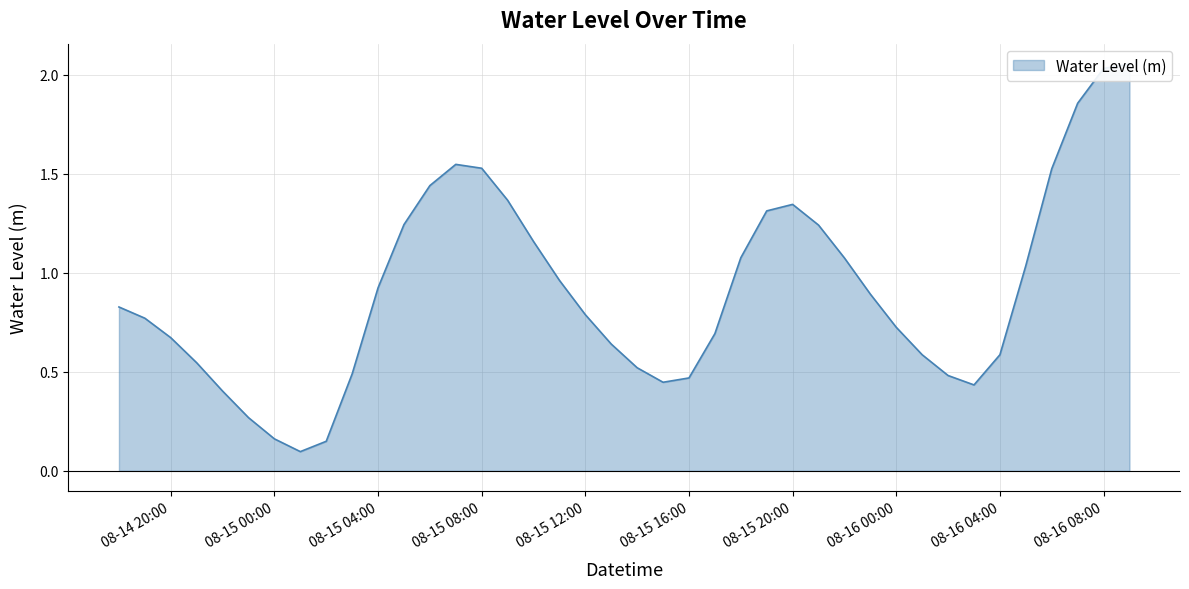

How many points are lower than both their immediate neighbors (excluding endpoints)?

3